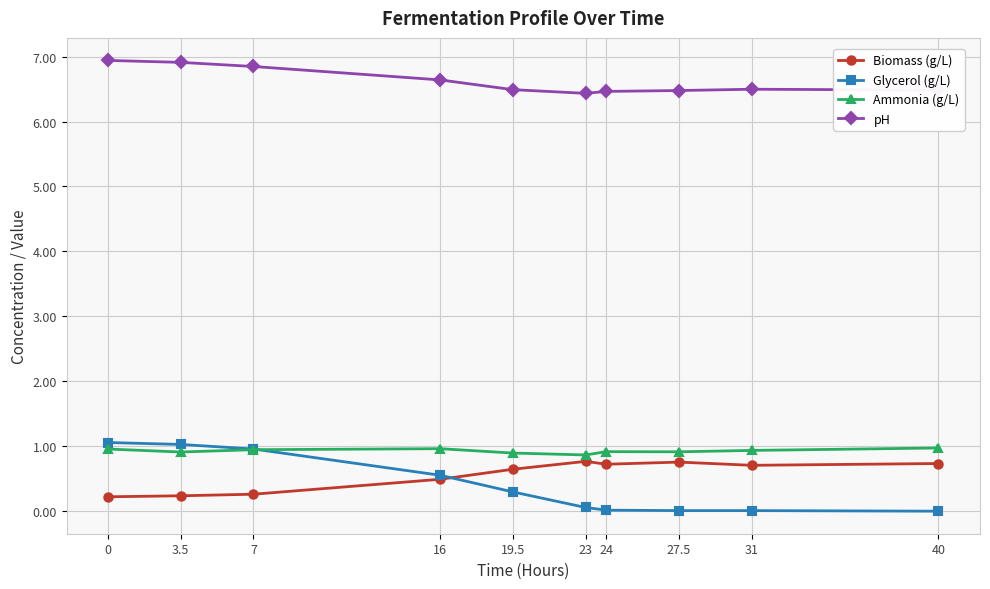

True or false: Ammonia (g/L) and pH cross at least once.

False